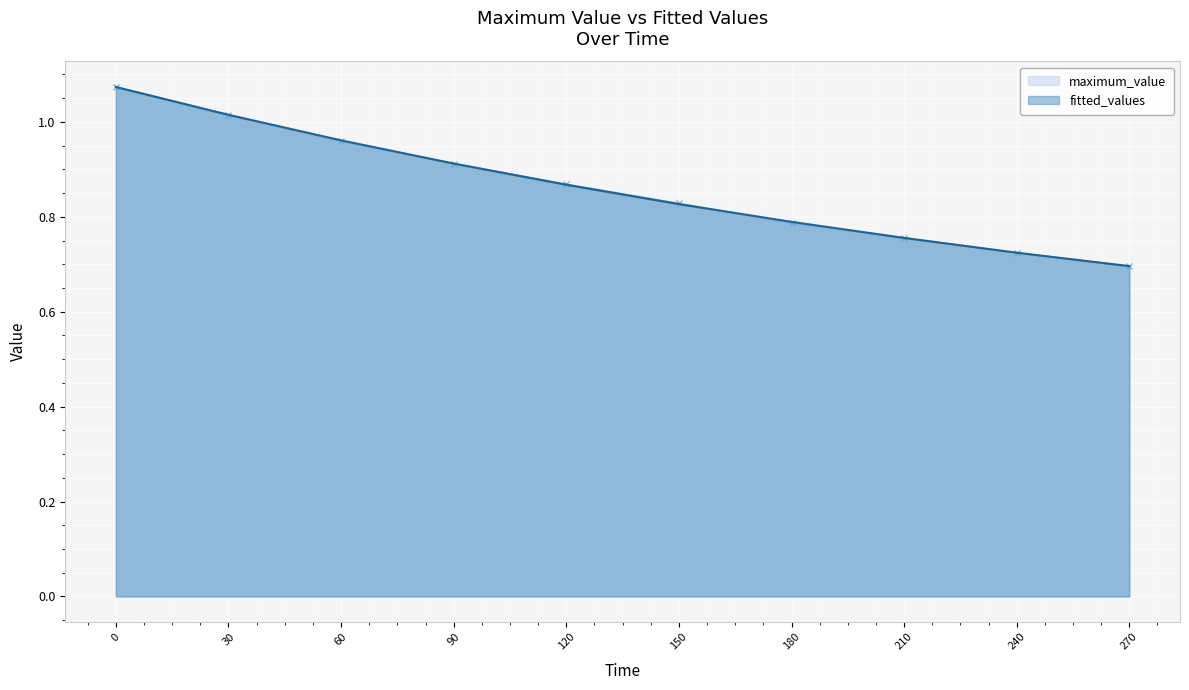

Between 30 and 270, which series saw the biggest shift?

maximum_value